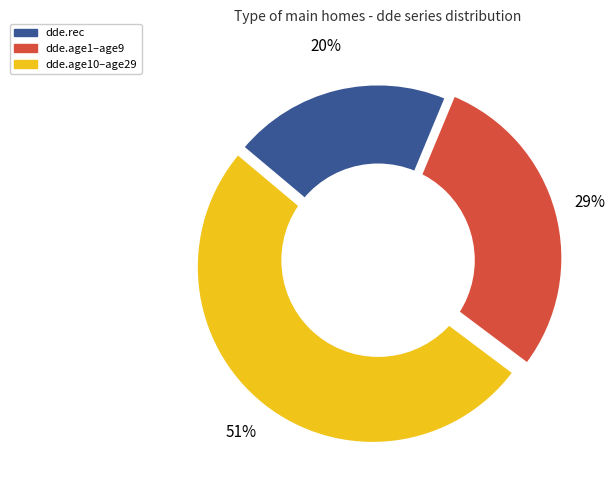

Is there a majority slice in this chart?

Yes